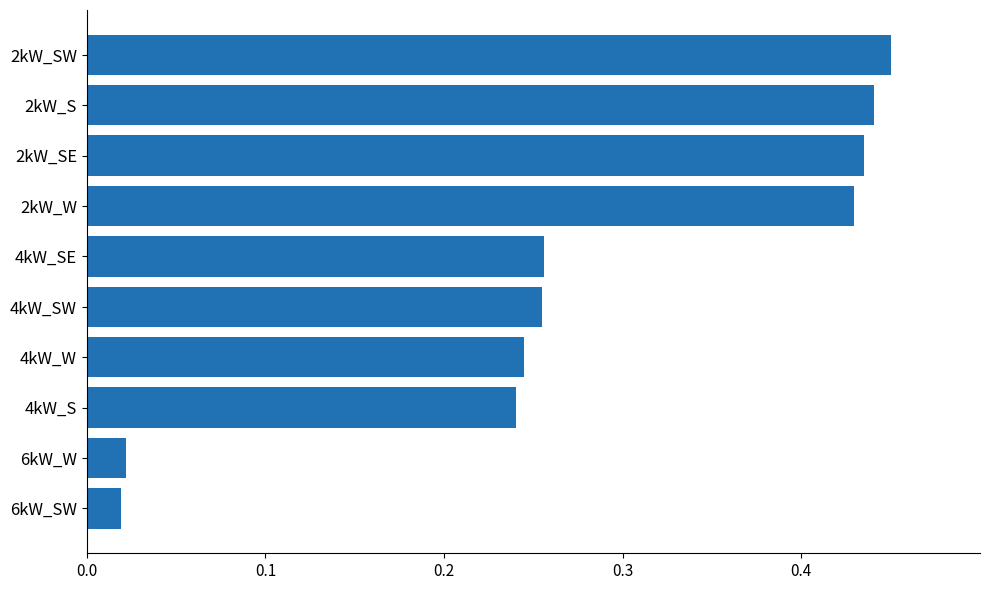

What position from the bottom is 2kW_SE?

8